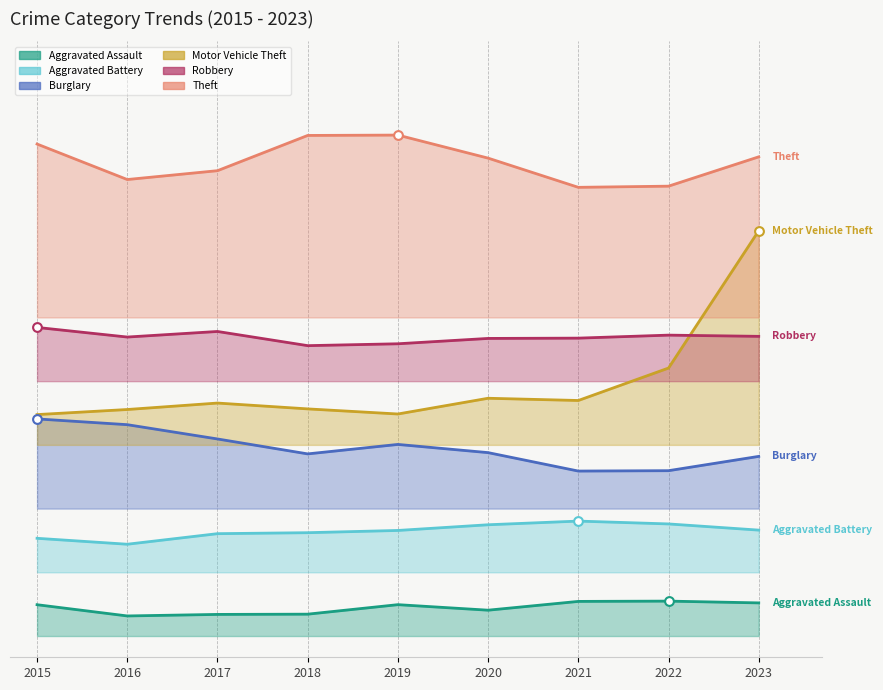

Is the value of Burglary at 2017 greater than the value of Aggravated Battery at 2015?

Yes